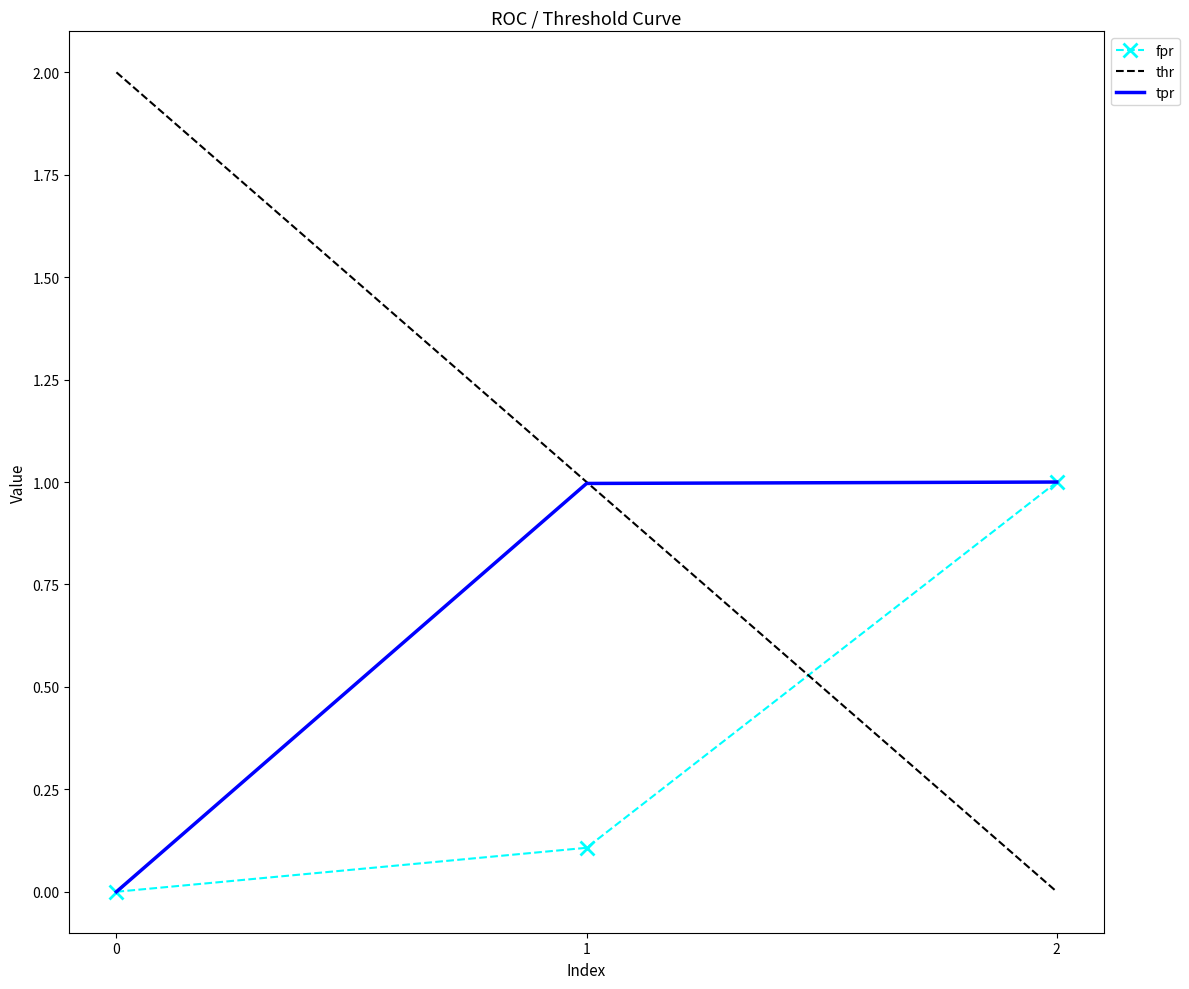

Rank the series by their average value, from highest to lowest.

thr, tpr, fpr